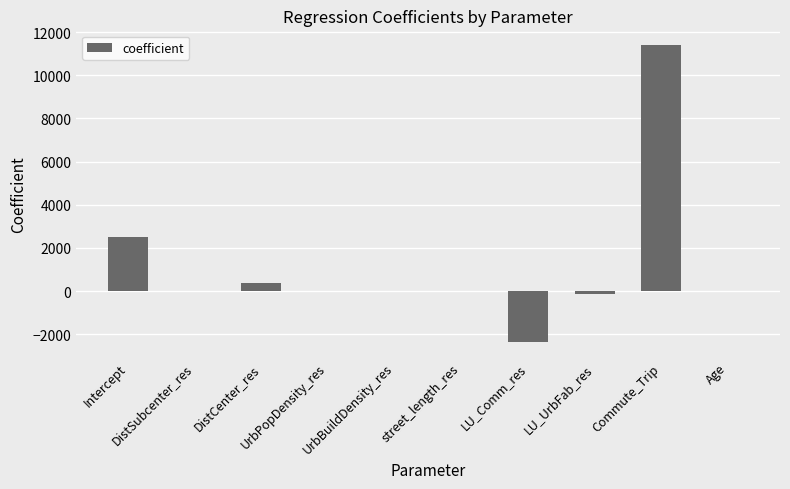

What is the sum of all values?

11747.9